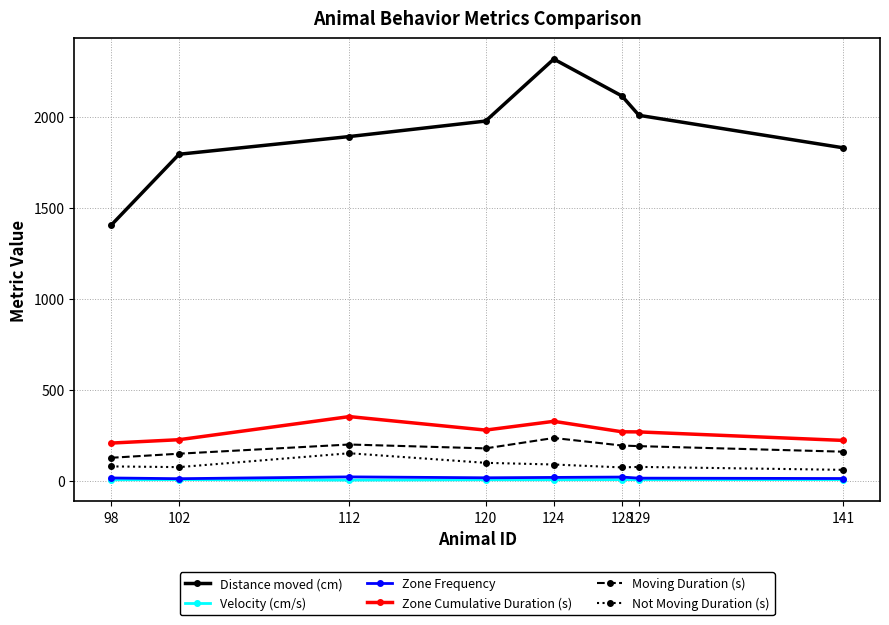

What is the difference between the maximum and second lowest values in the Zone Frequency series?

9.0